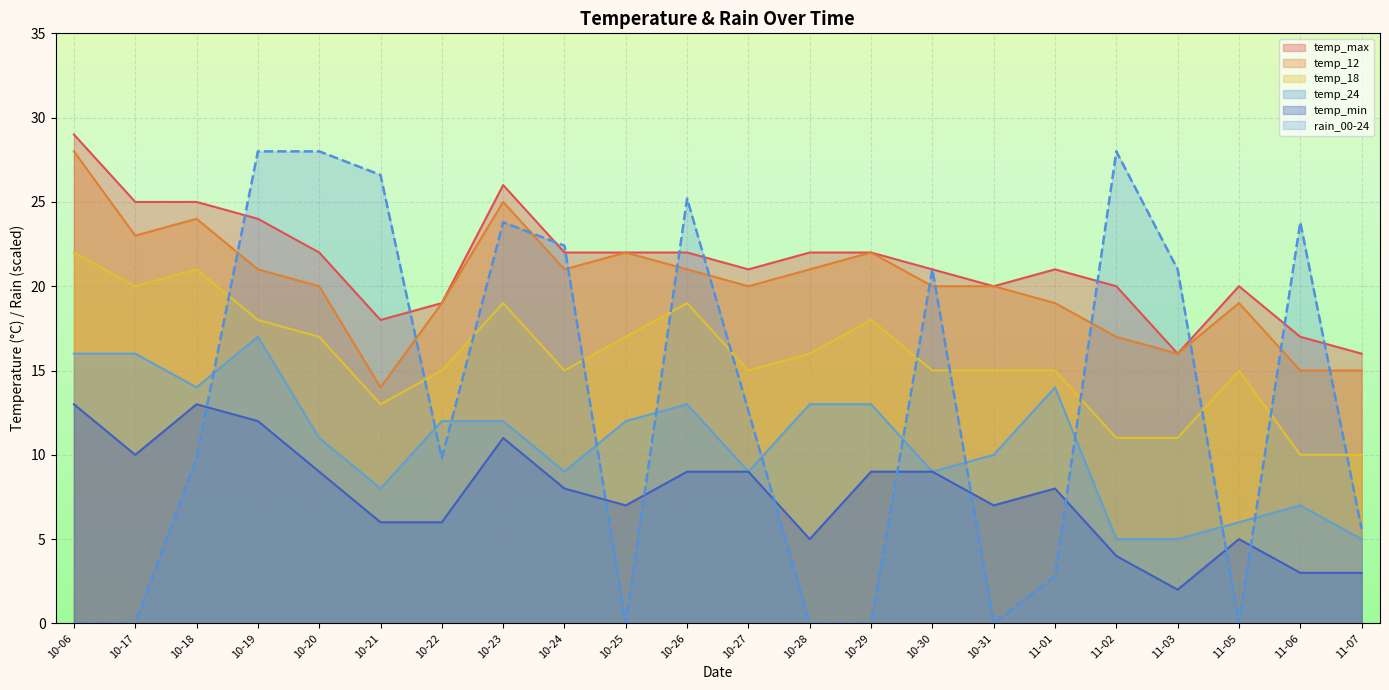

What is the sum of all temp_18 values?

347.0